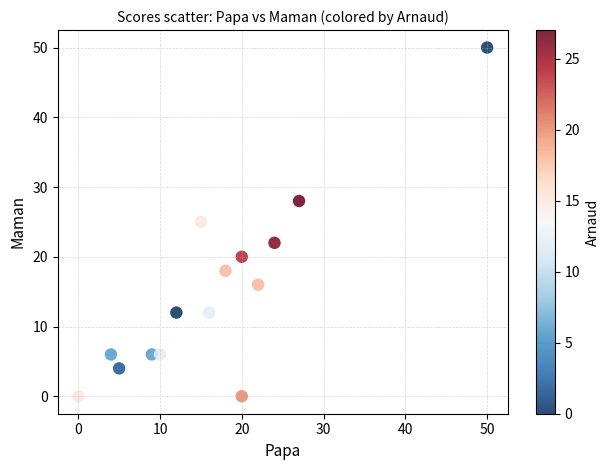

What is the range of Y values (max minus min)?

50